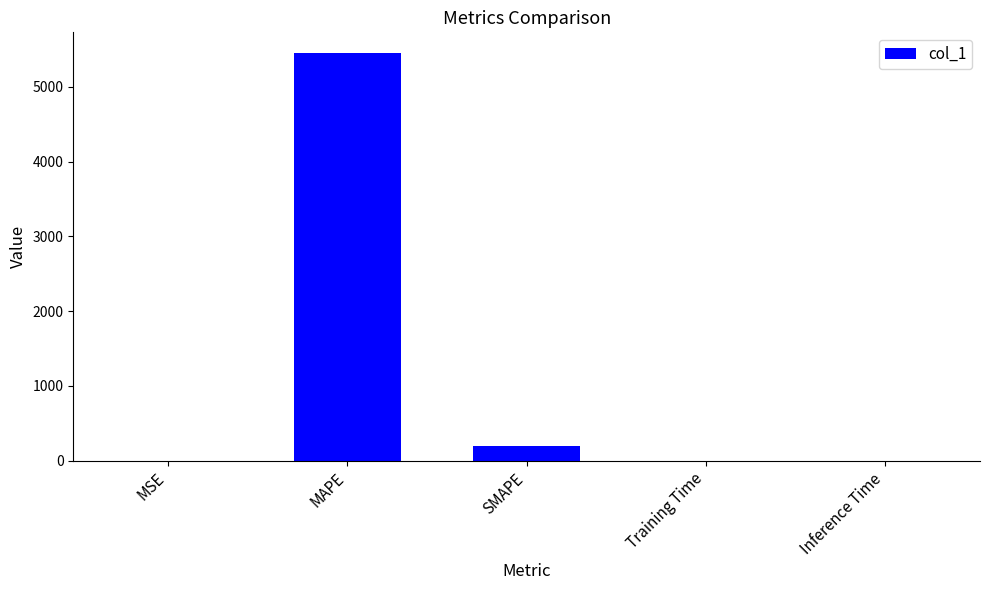

What is the change in value from SMAPE to Training Time?

-200.0